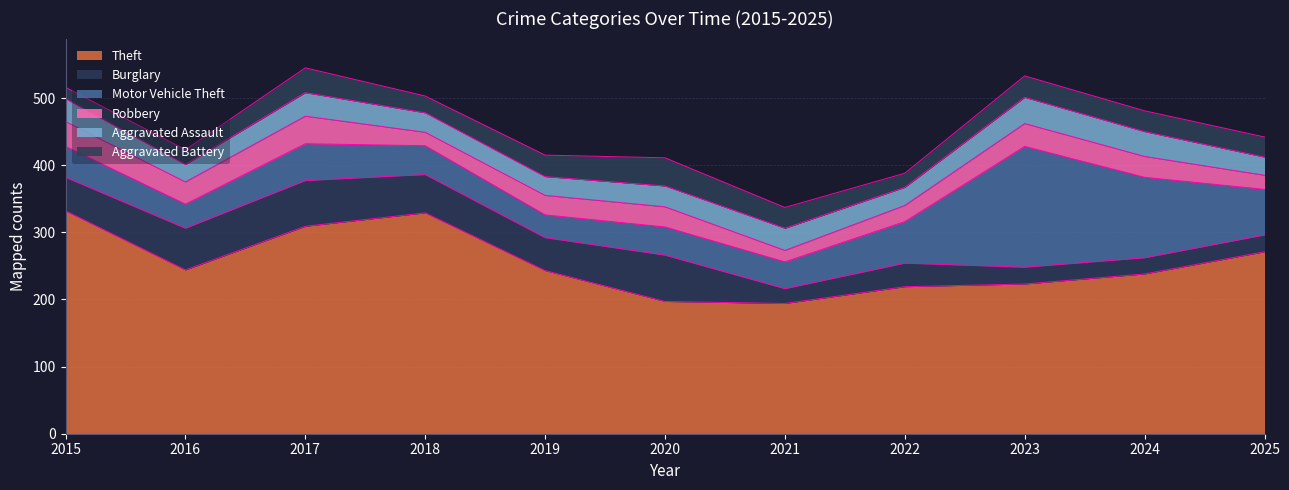

At which category is the sum across all series the highest?

2017